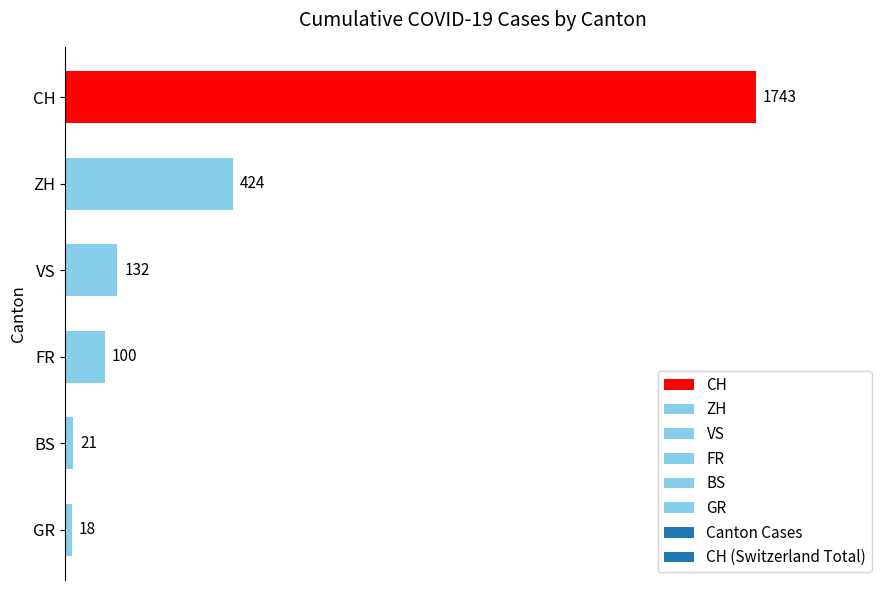

What position from the bottom is FR?

3